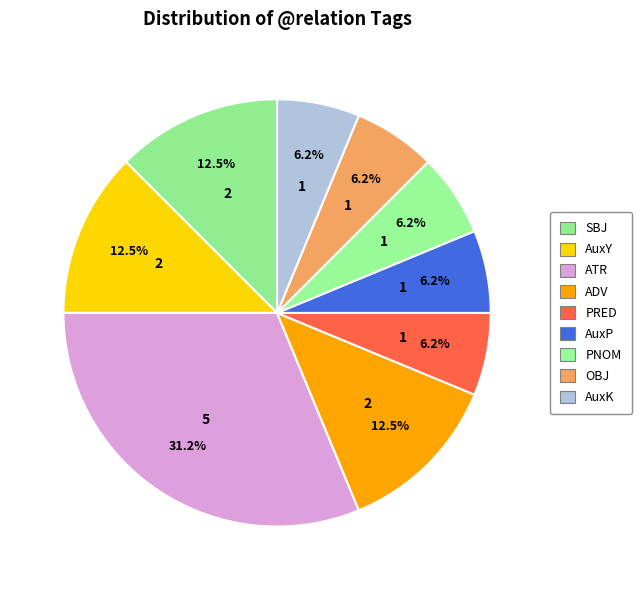

Count the number of slices in the pie.

9